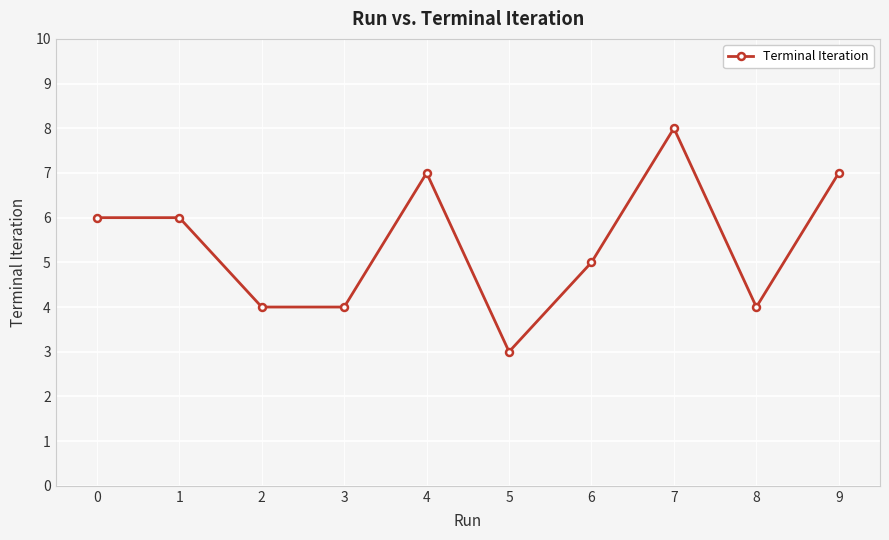

Read the value at 0.

6